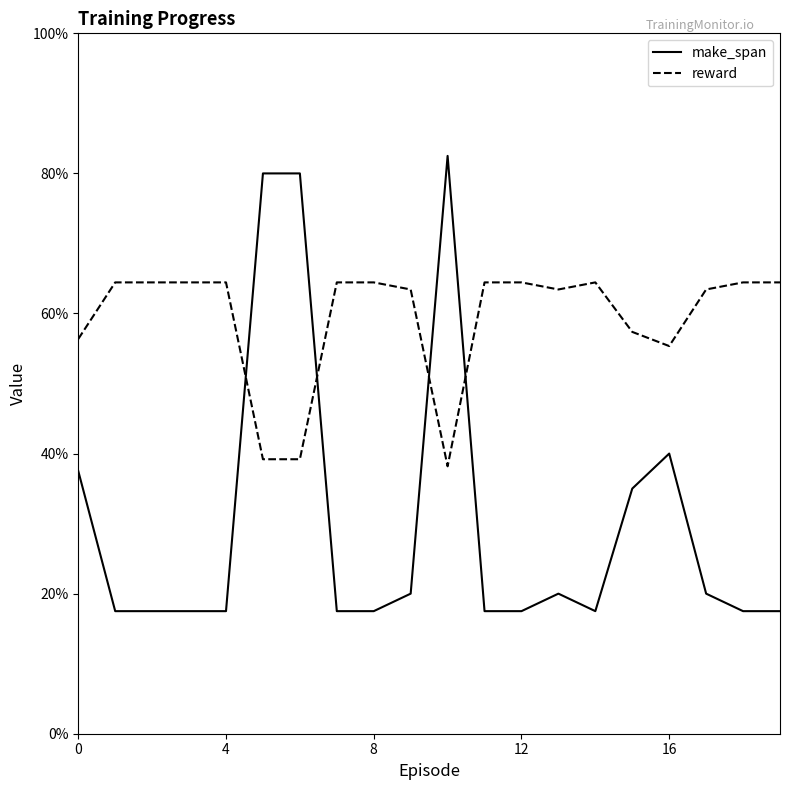

Which series ends up on top after the final intersection of reward and make_span?

reward